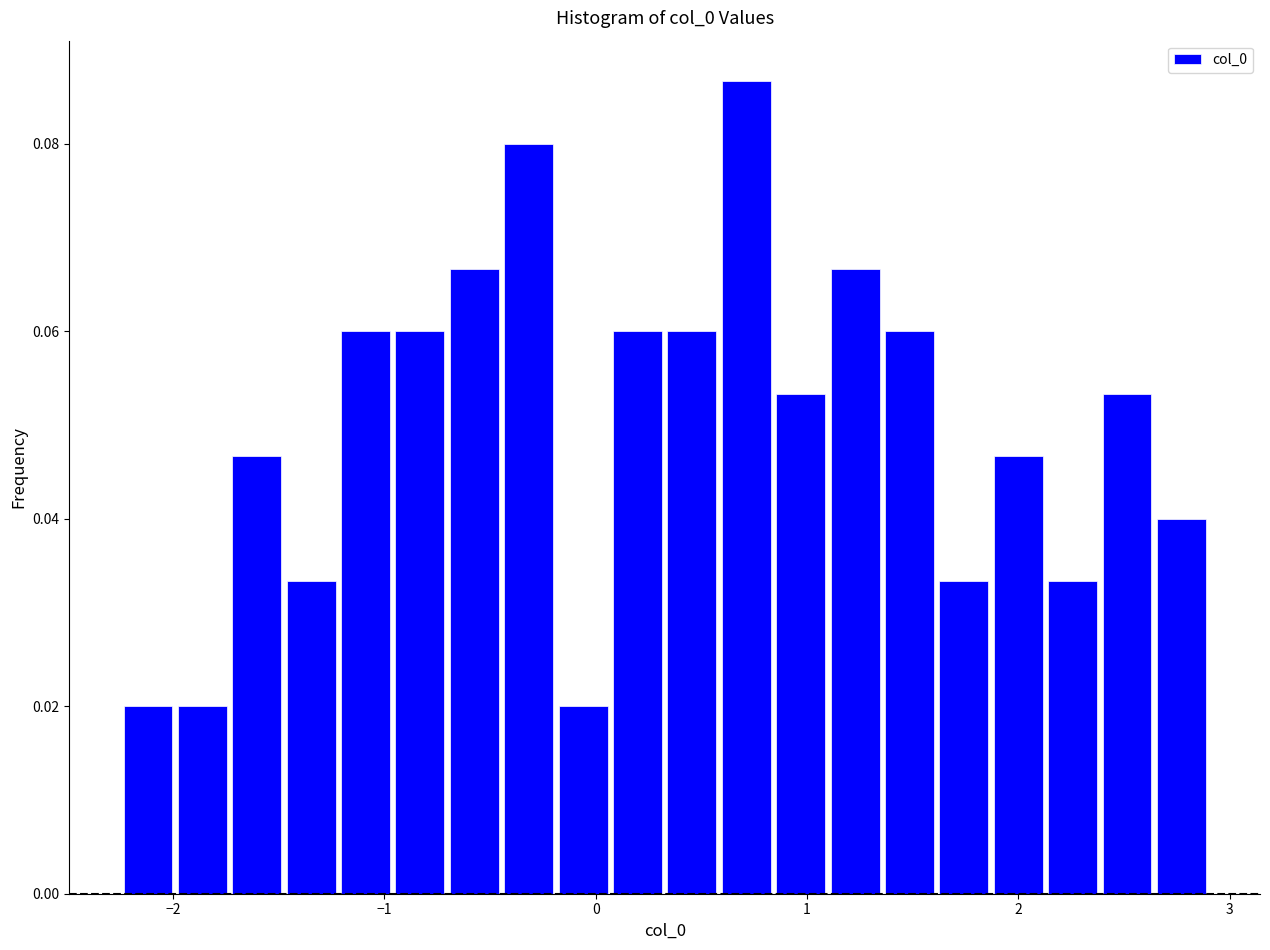

Around what value on the x-axis is the tallest bar? Give the approximate position of its centre, as read against the axis.

0.7